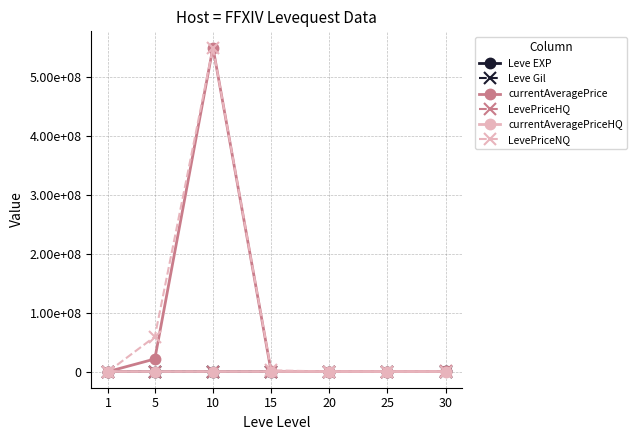

Is the value of Leve EXP at 1 greater than the value of currentAveragePriceHQ at 20?

Yes